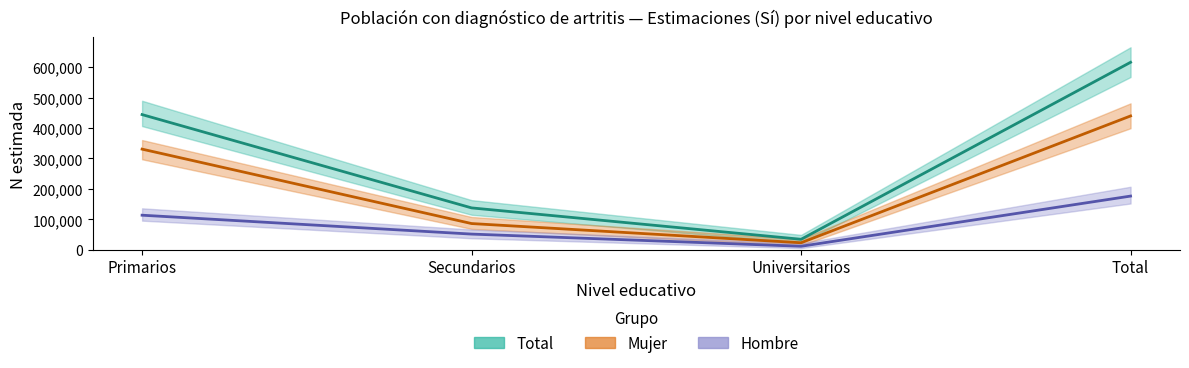

Reading right to left, list all the values displayed in this chart.

Total (Estimación): Total=615872	Universitarios=34344	Secundarios=137481	Primarios=444047
Mujer (Estimación): Total=439569	Universitarios=22944	Secundarios=86046	Primarios=330578
Hombre (Estimación): Total=176304	Universitarios=11400	Secundarios=51435	Primarios=113469